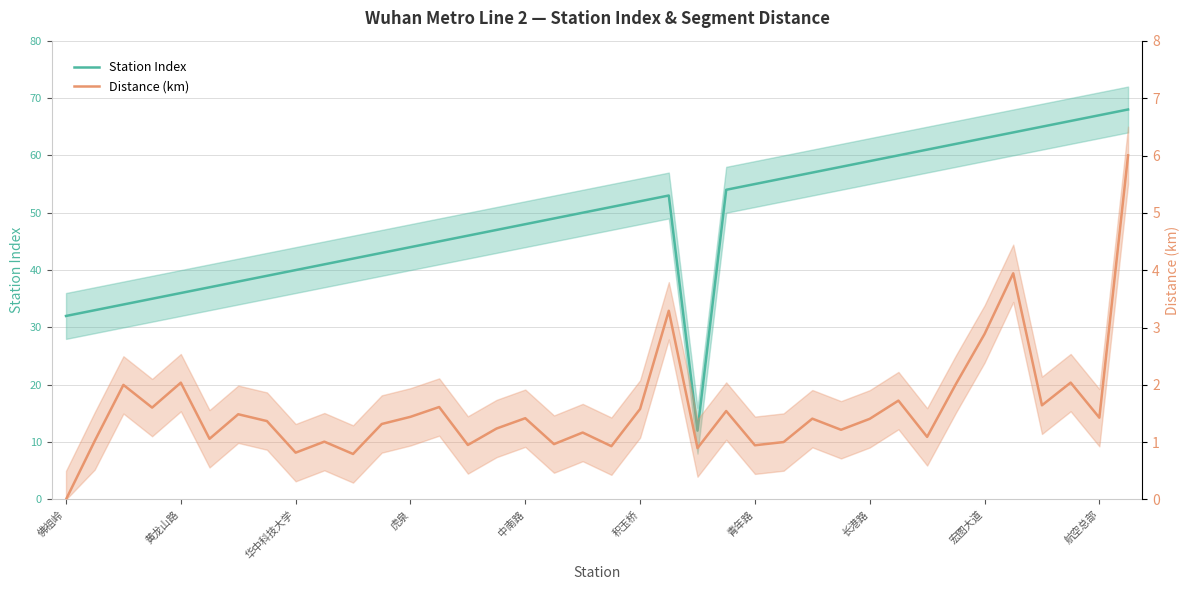

Which series has the largest total across all categories?

Station Index